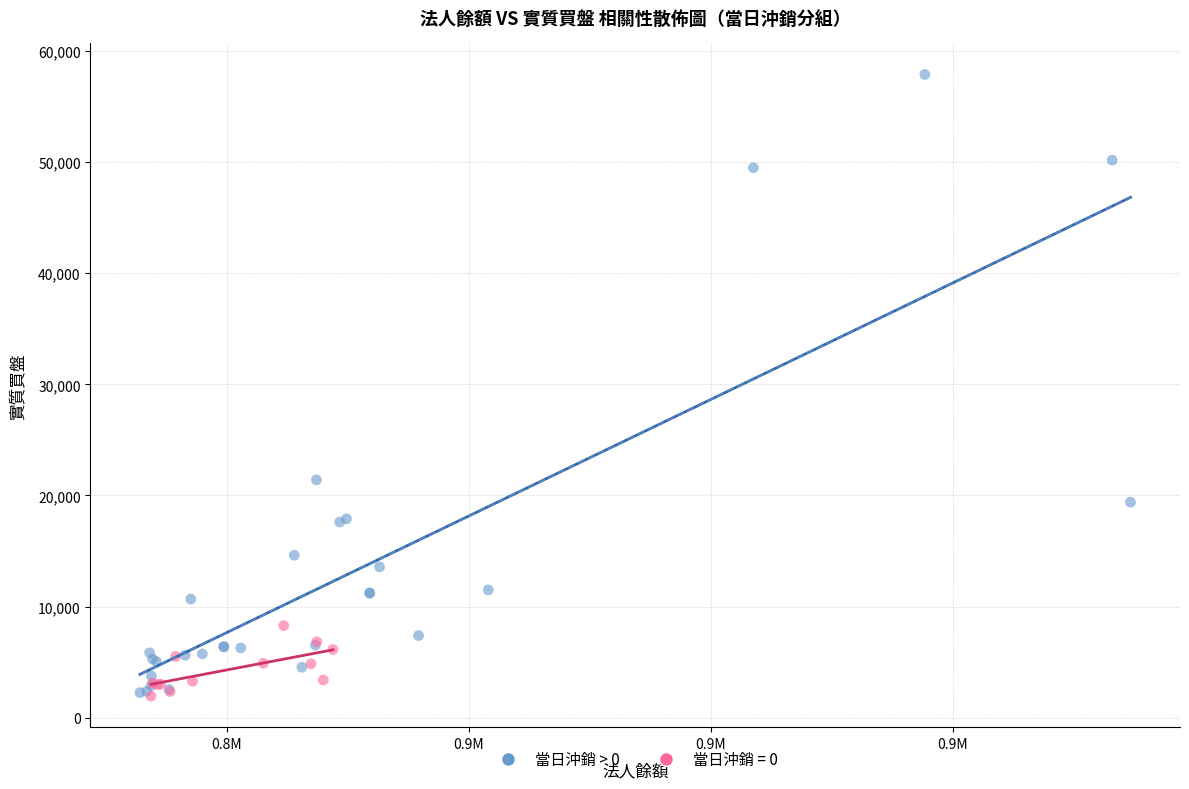

Which series has the largest Y range (max minus min)?

當日沖銷 > 0